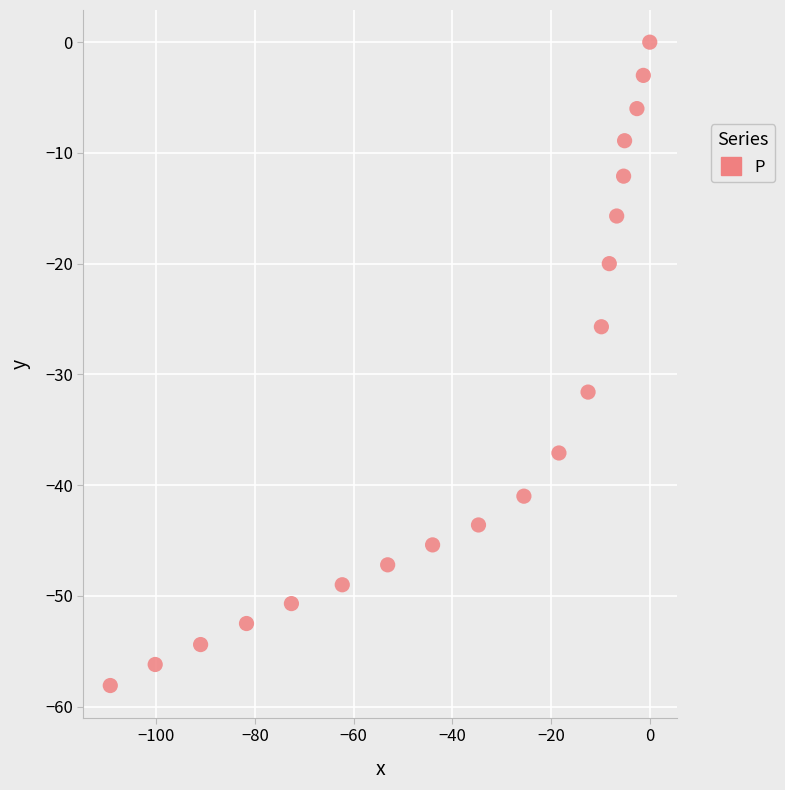

What Y value in the scatter plot is closest to -29?

-31.6